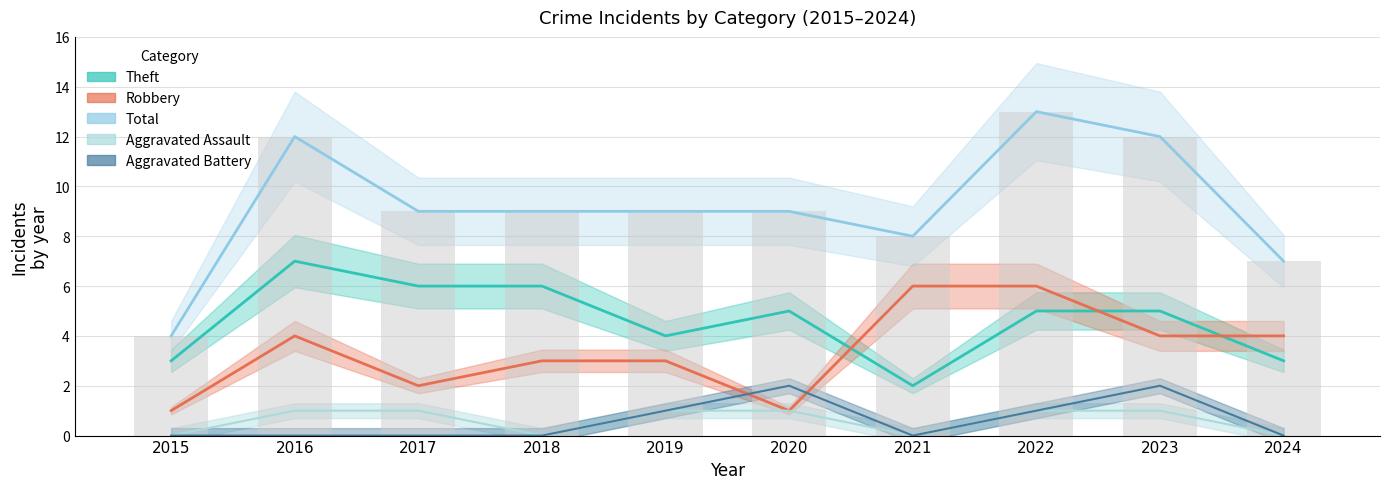

Count the number of data series in this chart.

5